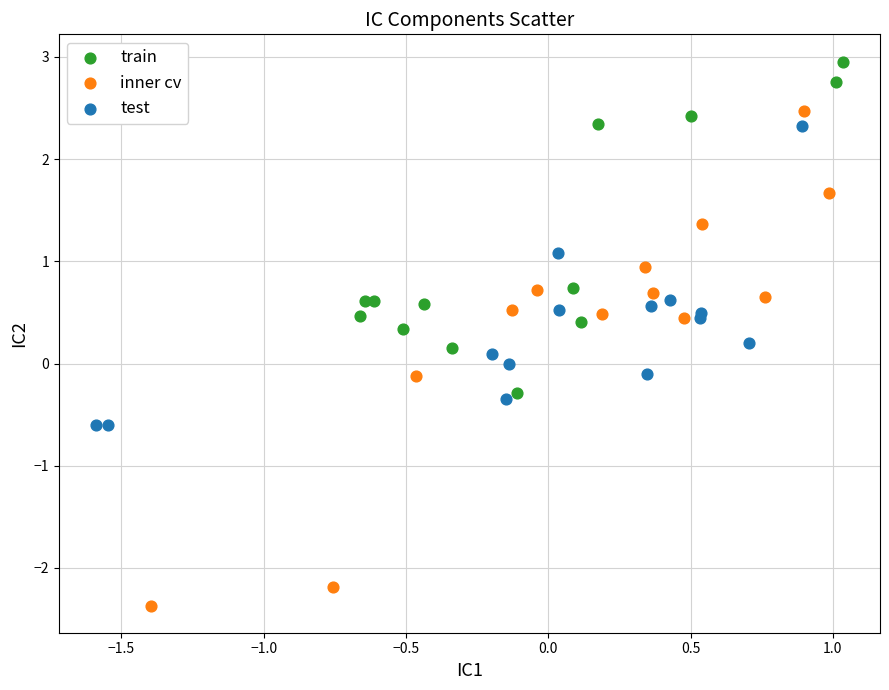

Which series reaches the minimum Y coordinate?

inner cv